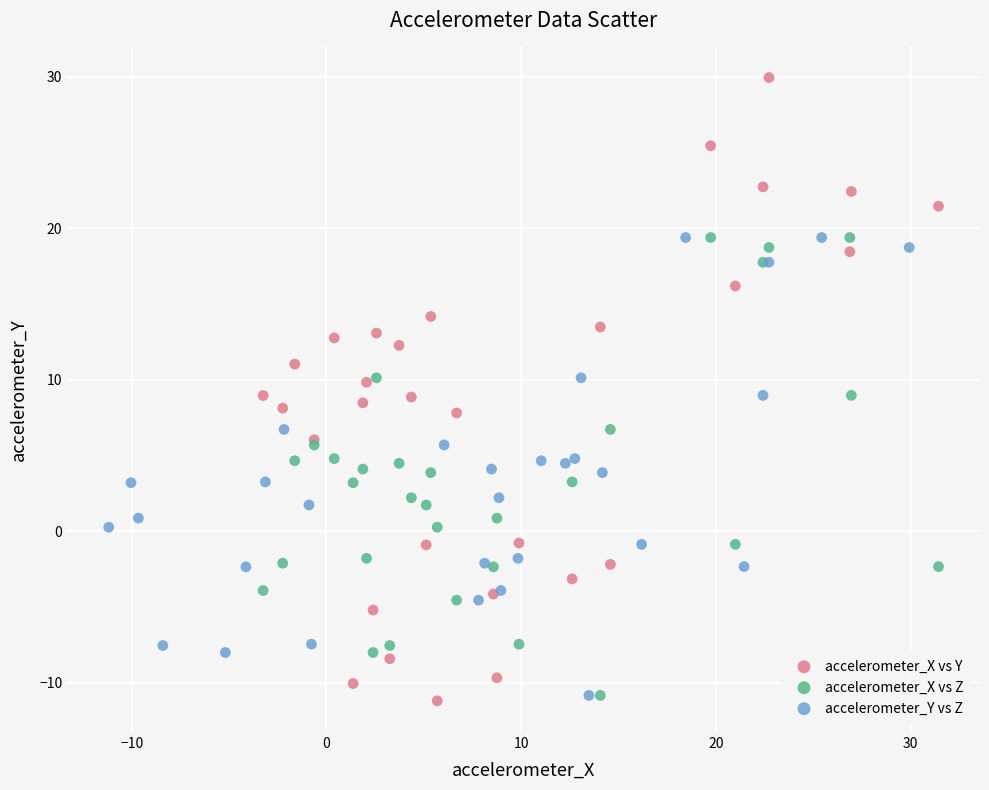

Which series has the widest spread of Y values?

accelerometer_X vs Y